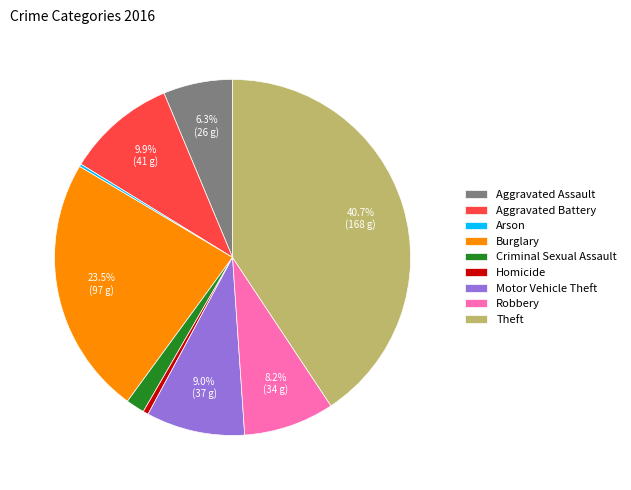

Does Criminal Sexual Assault account for over 50% of the chart?

No